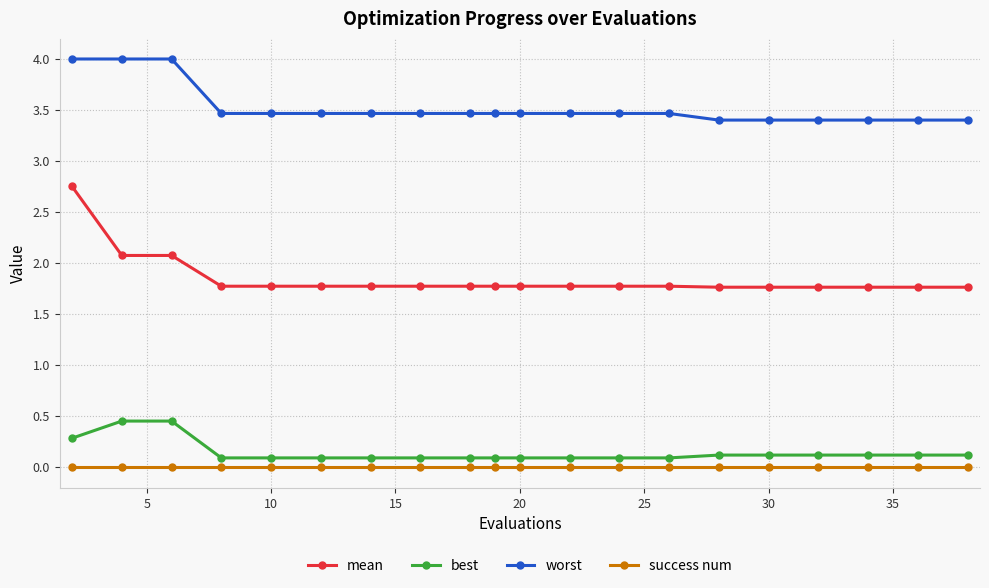

What is the difference between the maximum and minimum values in the mean series?

1.0